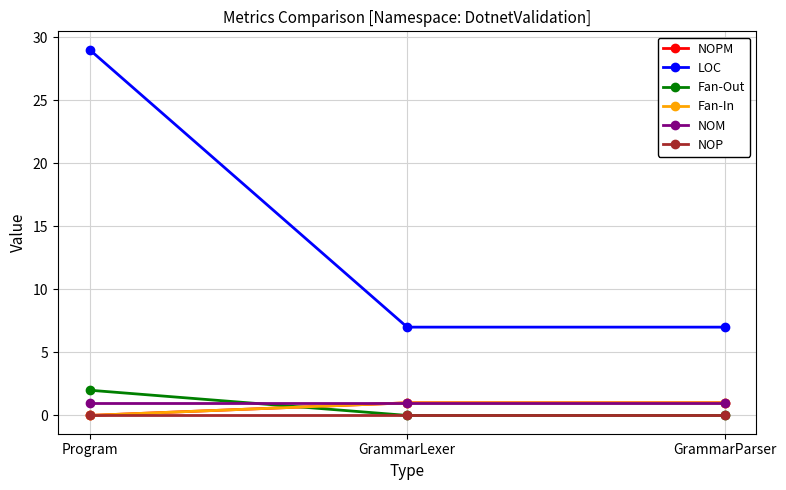

How many lines are shown in the chart?

6